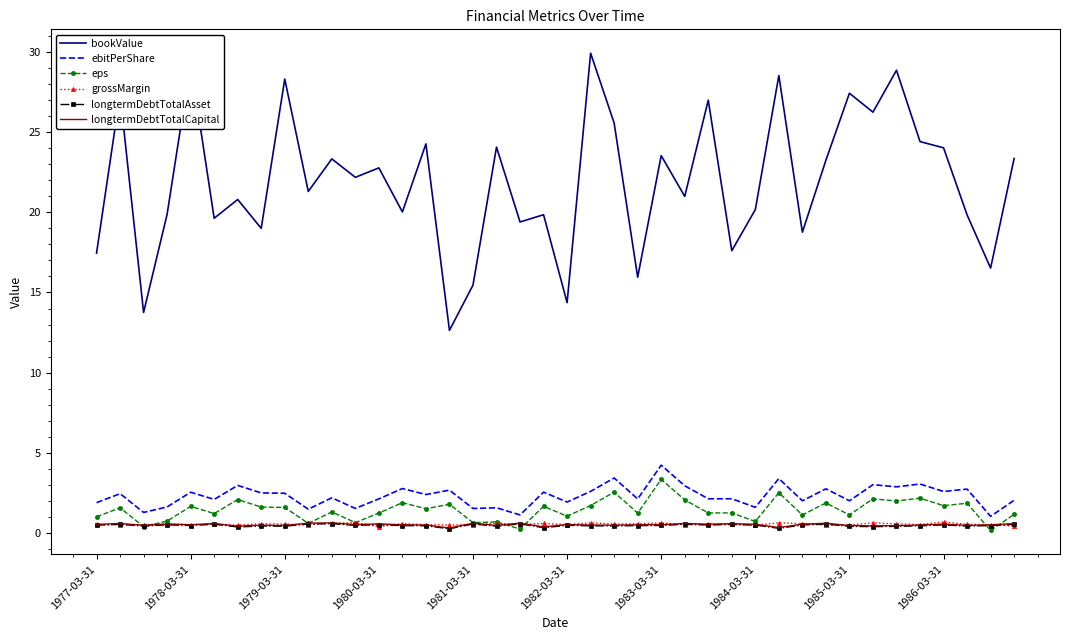

Which series has the largest total across all categories?

bookValue